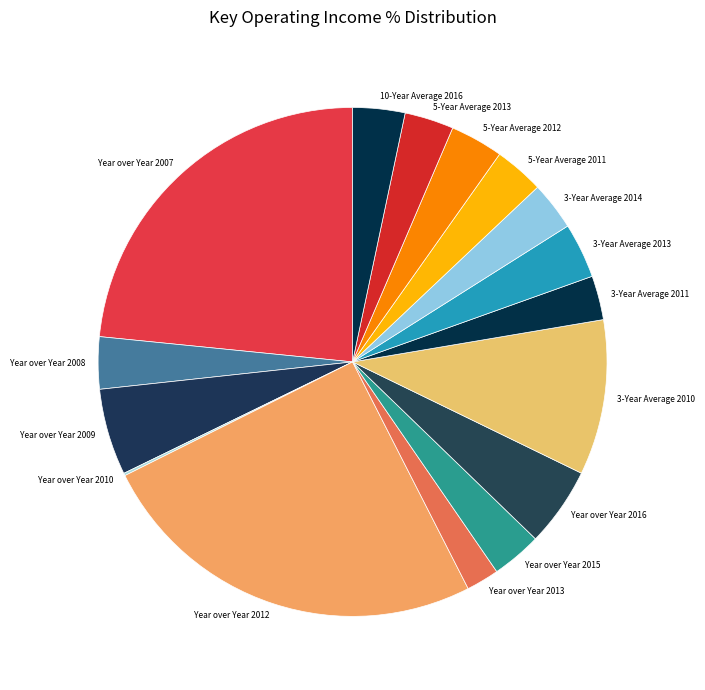

Does any single category account for the majority?

No